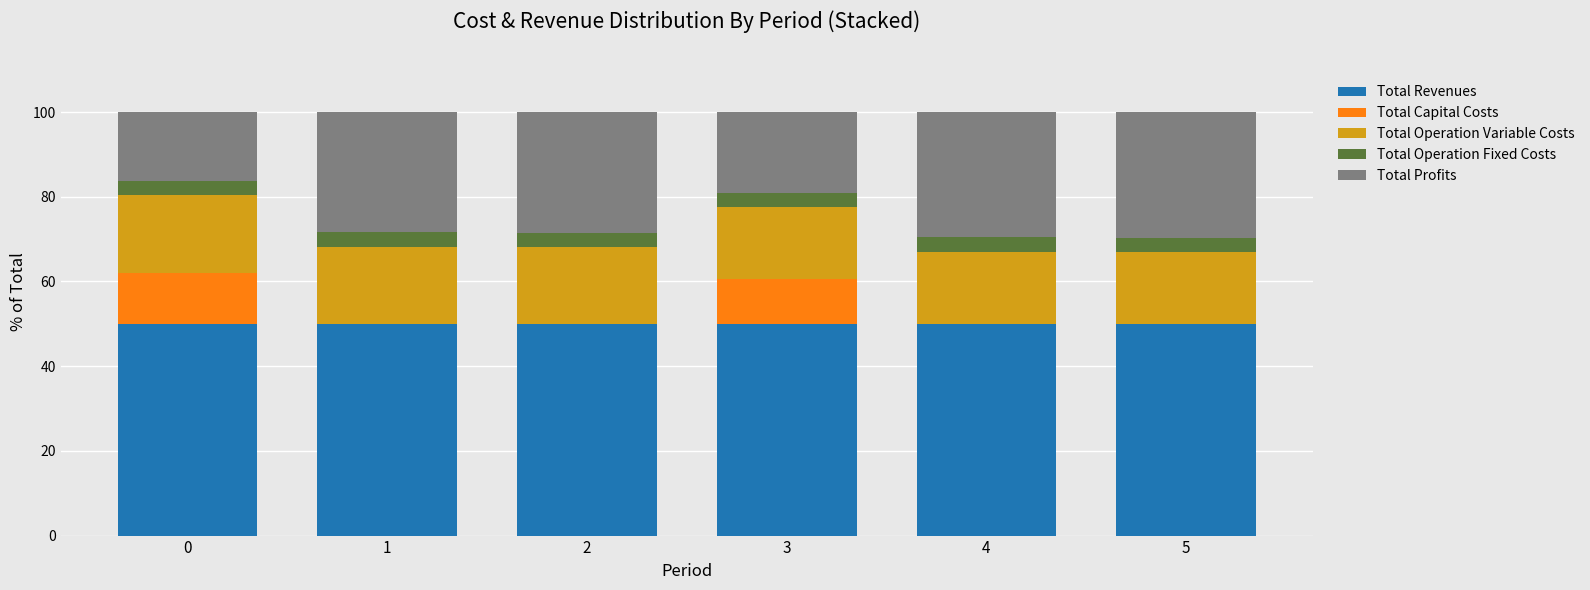

What is the maximum value for Total Revenues?

50.0